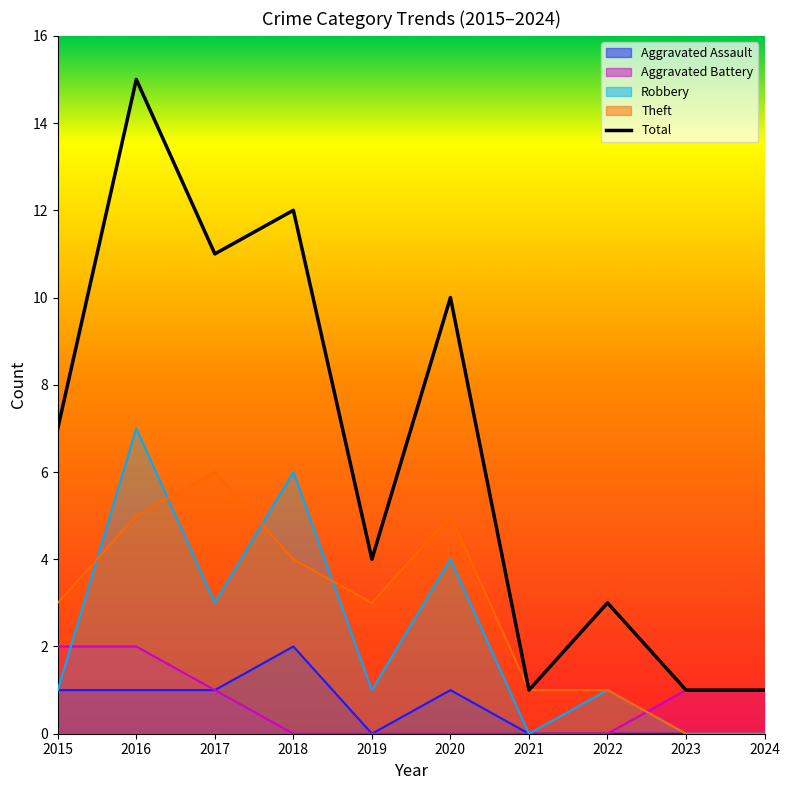

Between 2018 and 2023, which is larger?

2018